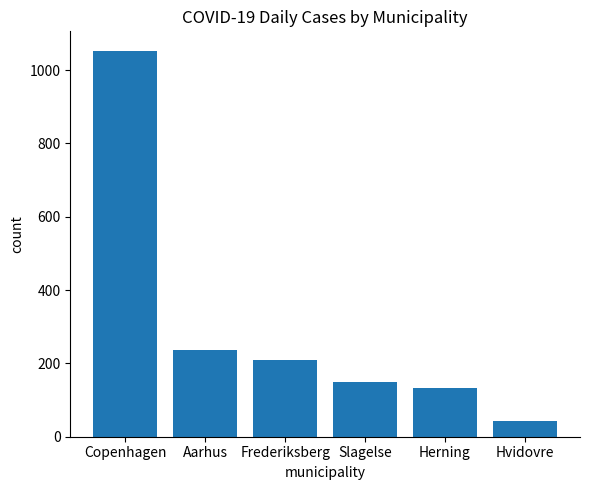

Reading left to right, list all the values displayed in this chart.

1053	237	209	150	133	43